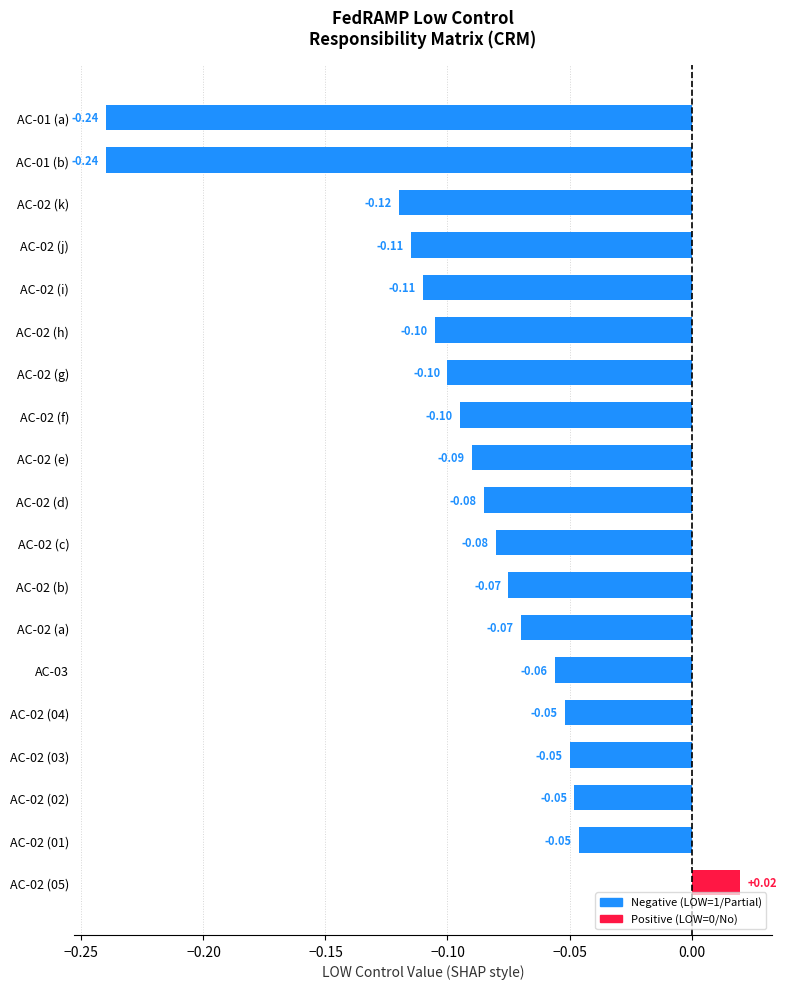

What is the label of the 1st bar from the left?

AC-01 (a)